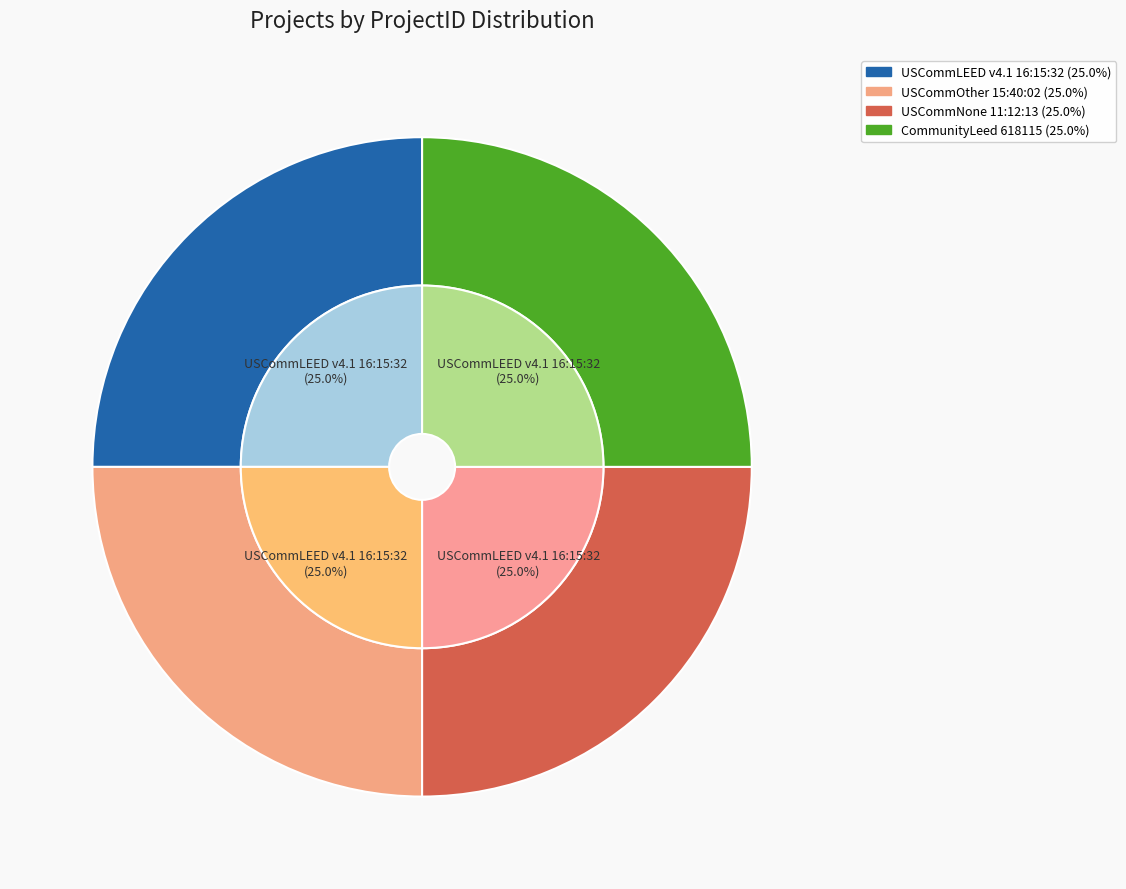

What portion of the pie excludes USCommLEED v4.1 16:15:32?

75.0%